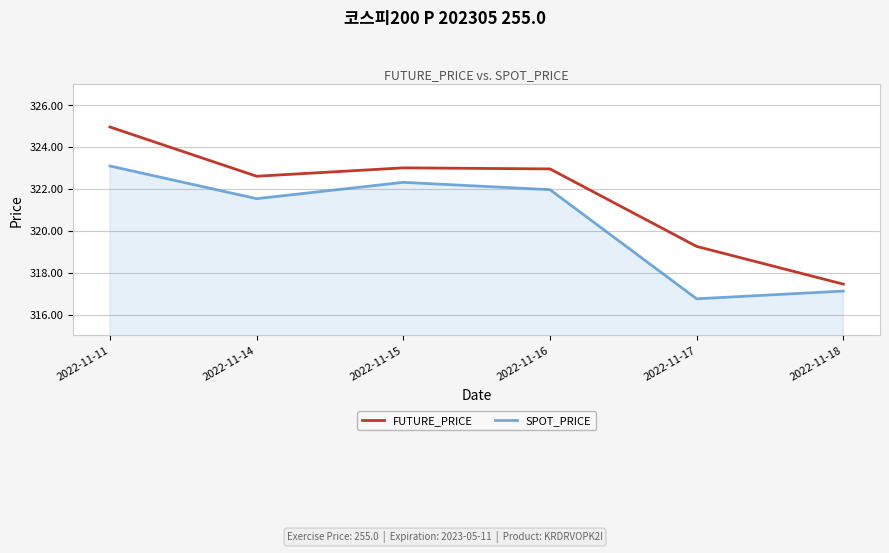

At how many categories does at least one series exceed 318?

5